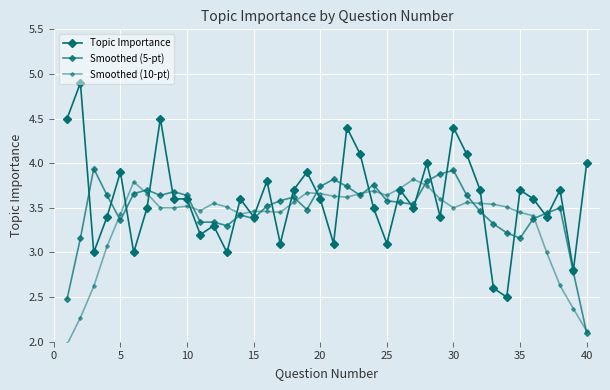

How many categories are shown in the chart?

40